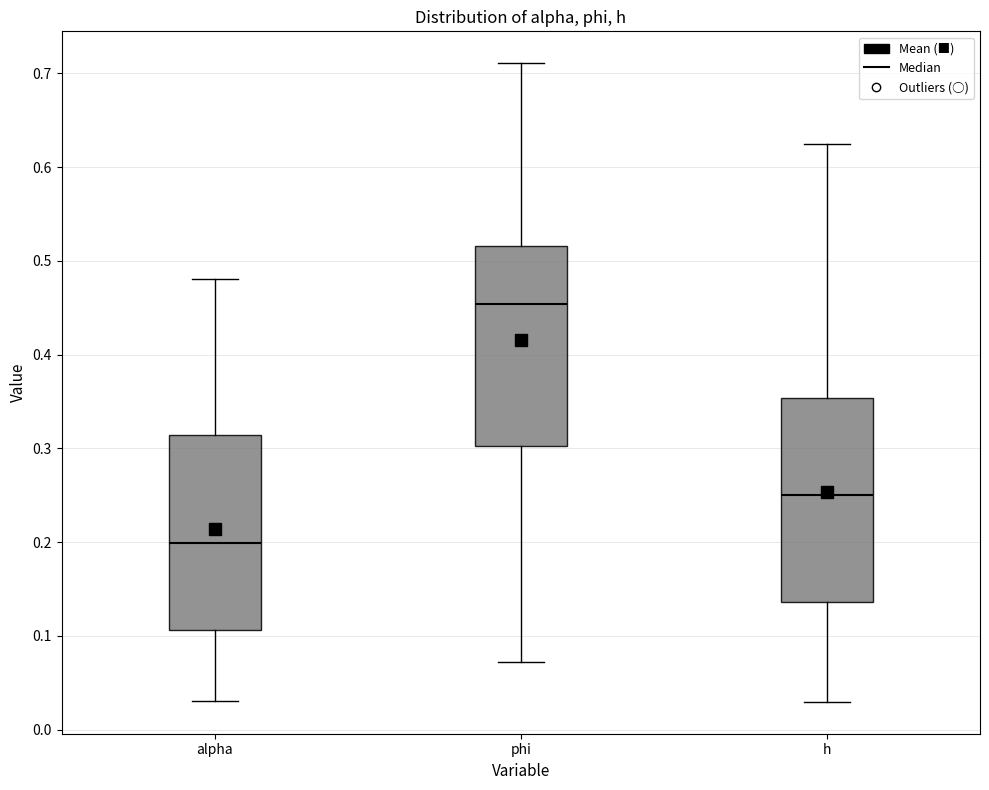

Reading left to right, transcribe this box plot: for each box, give where its median line is, the range the box spans, and where its two whiskers end, as read against the y-axis. The values are not printed on the chart, so give them approximately, as read against the axis.

alpha: median 0.20, box 0.11 to 0.31, whiskers 0.03 to 0.48
phi: median 0.45, box 0.30 to 0.52, whiskers 0.07 to 0.71
h: median 0.25, box 0.14 to 0.35, whiskers 0.03 to 0.62